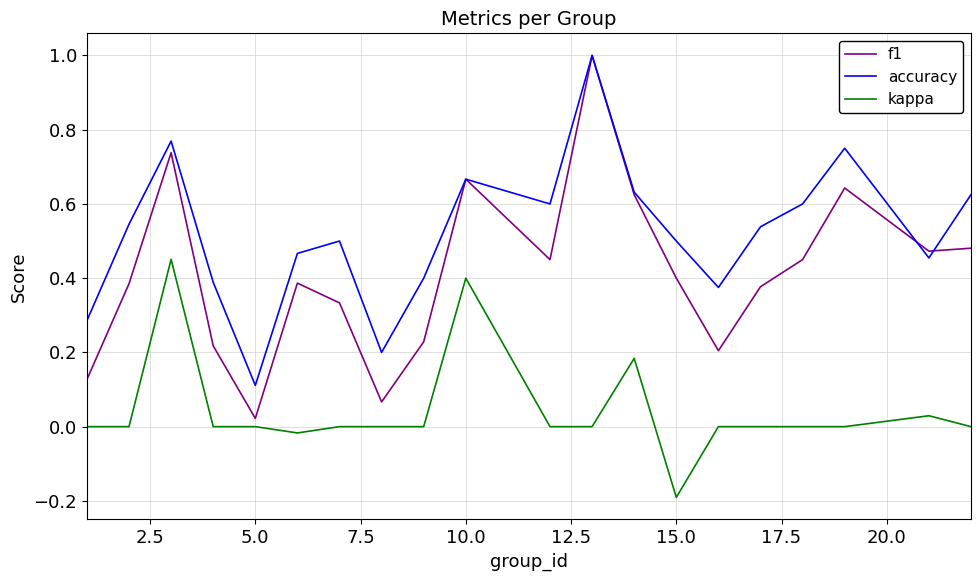

Rank the series by their average value, from highest to lowest.

accuracy, f1, kappa